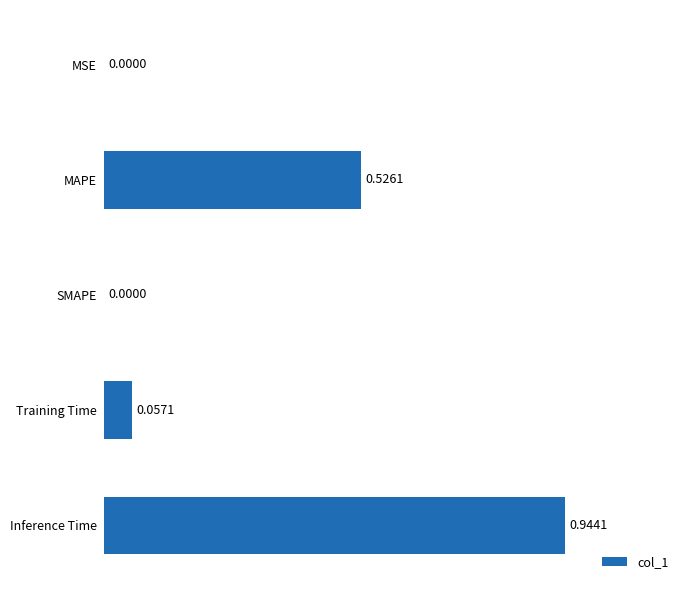

What is the sum of all values?

1.5